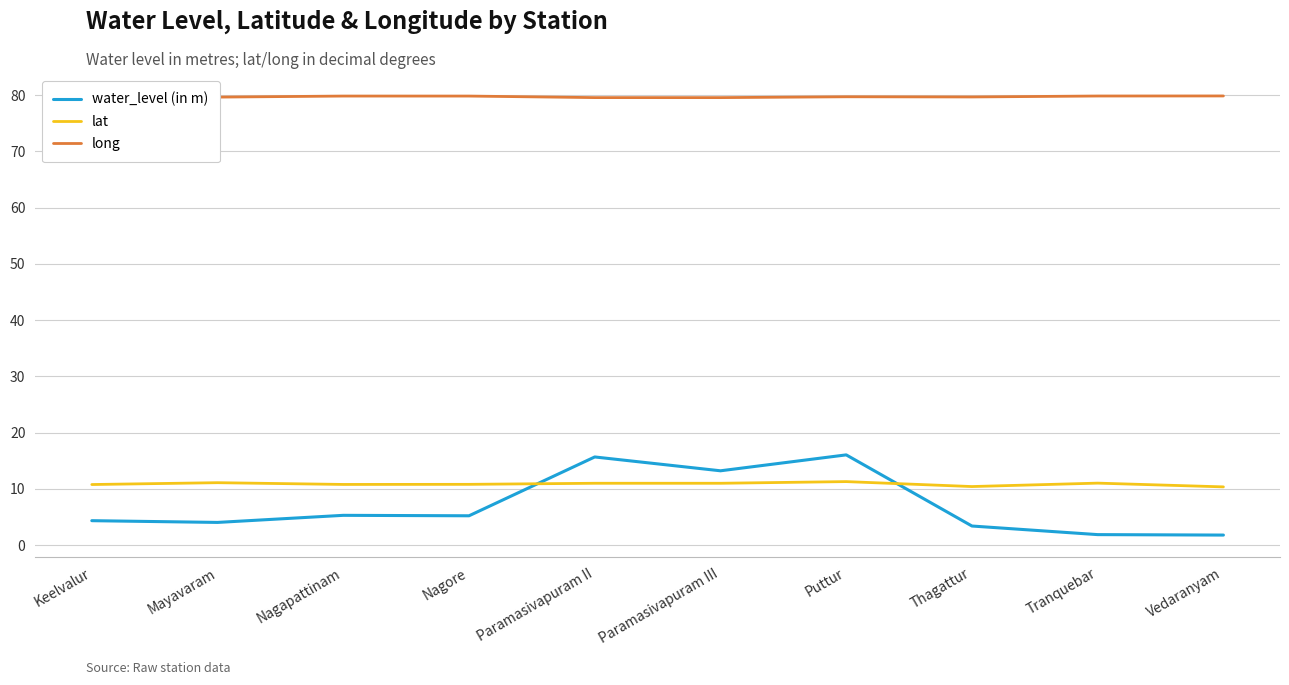

True or false: long has a value of 79.8 at Nagore.

True